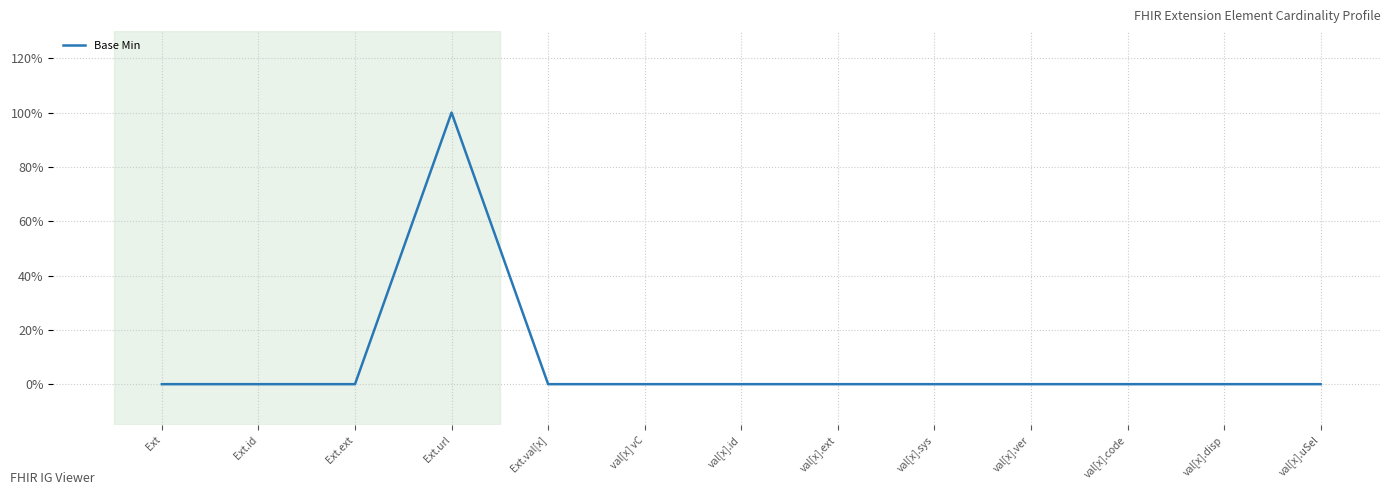

Rank the categories by value from highest to lowest.

Ext.url, Ext, Ext.id, Ext.ext, Ext.val[x], val[x] vC, val[x].id, val[x].ext, val[x].sys, val[x].ver, val[x].code, val[x].disp, val[x].uSel